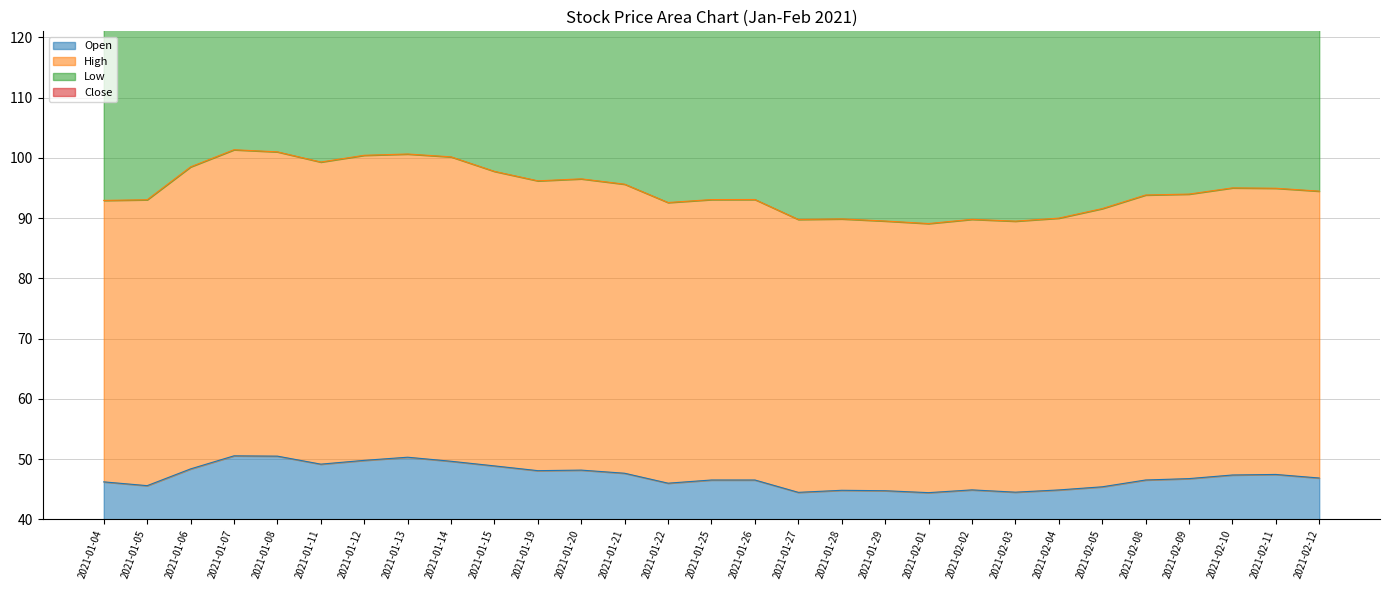

Which series changed the most between 2021-01-12 and 2021-01-20?

High